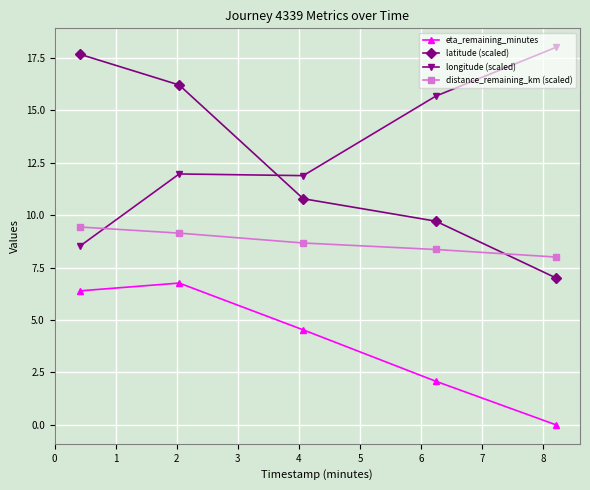

What is the difference between the maximum and second lowest values in the distance_remaining_km (scaled) series?

1.1